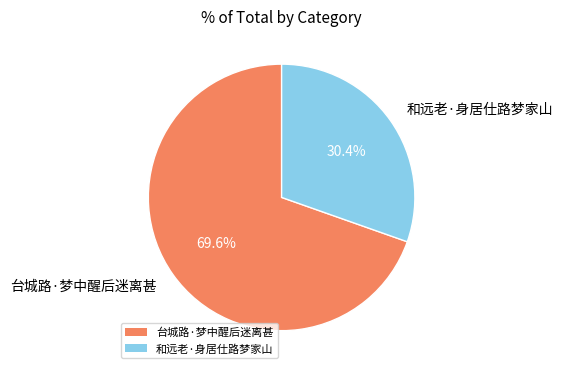

What percentage do 台城路·梦中醒后迷离甚 and 和远老·身居仕路梦家山 together represent?

100.0%